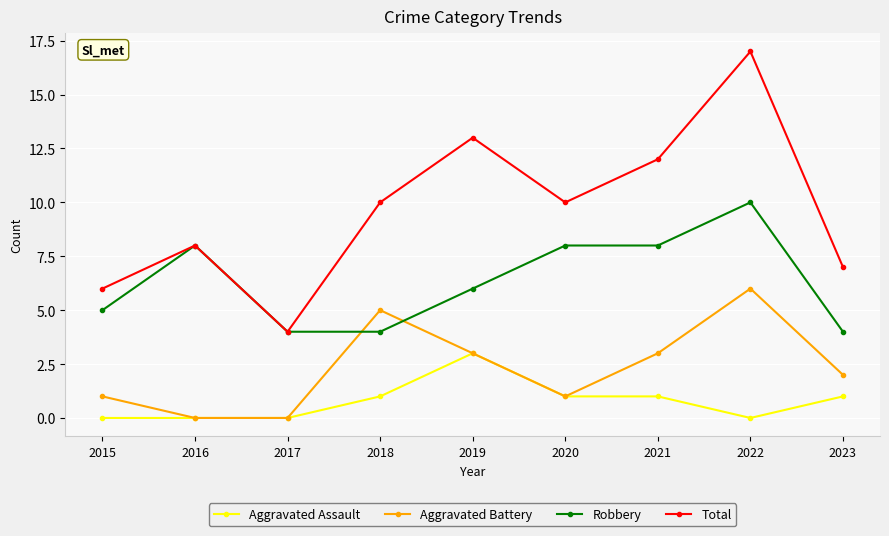

The value of Robbery at 2023 is 1. True or false?

False